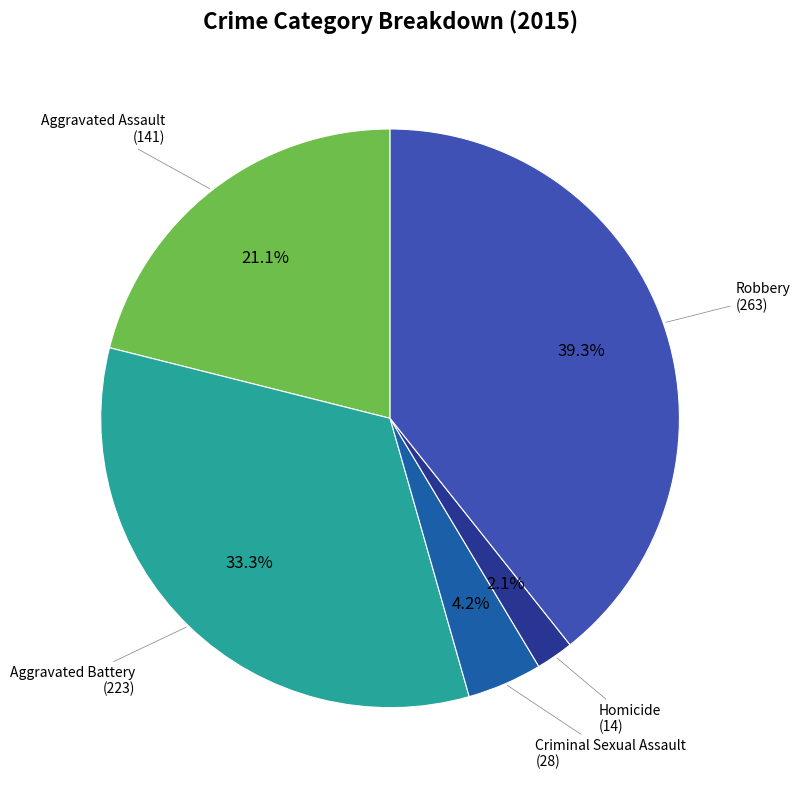

The Robbery slice represents 39% of the pie. True or false?

True